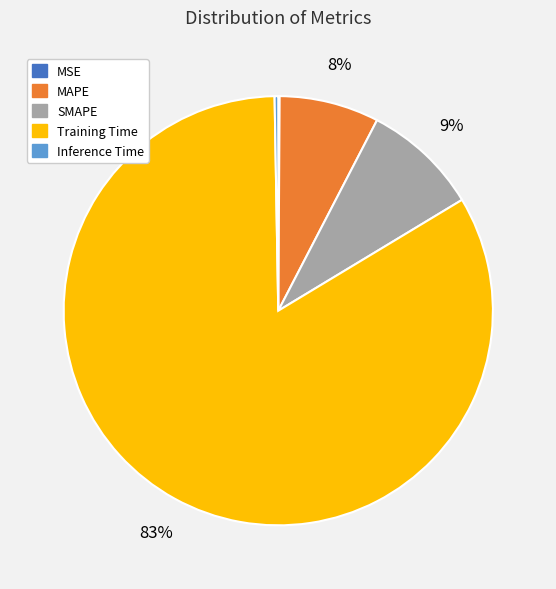

True or false: Training Time accounts for 83% of the total.

True